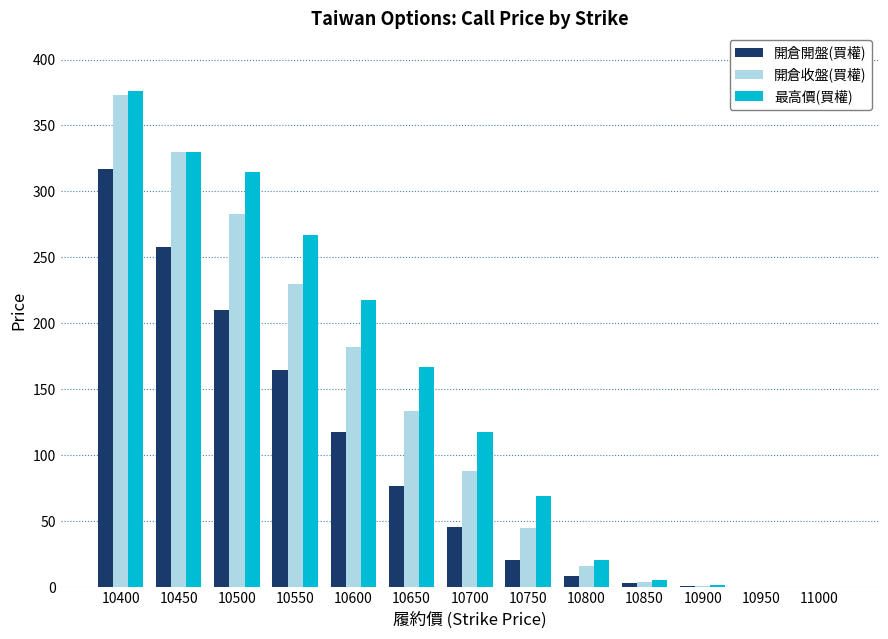

Which series changed the most between 10400 and 10700?

開倉收盤(買權)